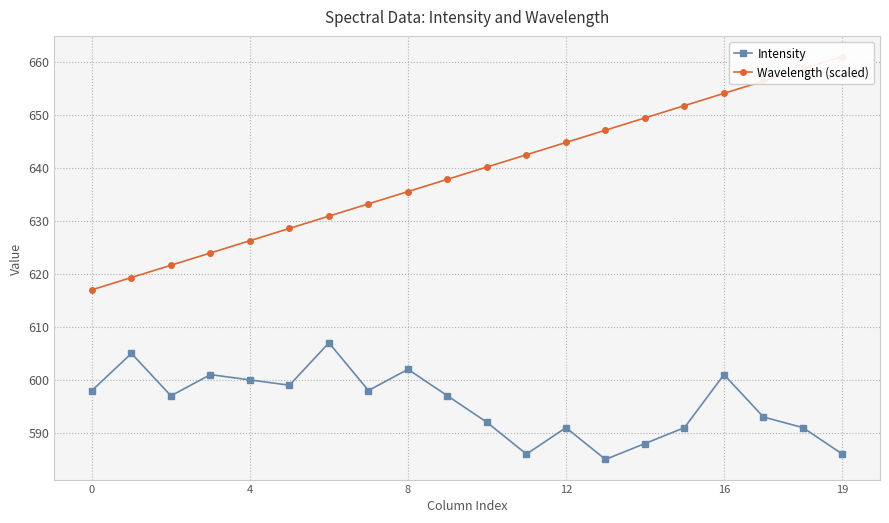

What is the value of the Intensity point at the 12th from the left?

586.0